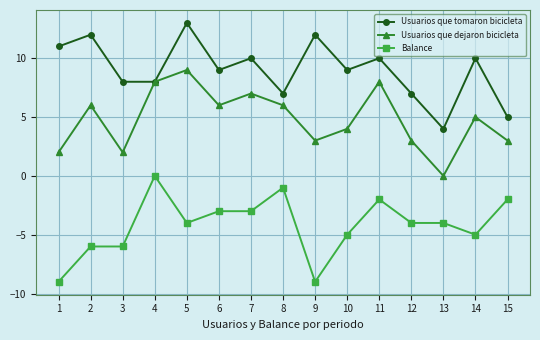

What is the value of the Usuarios que dejaron bicicleta point at the 3rd from the left?

2